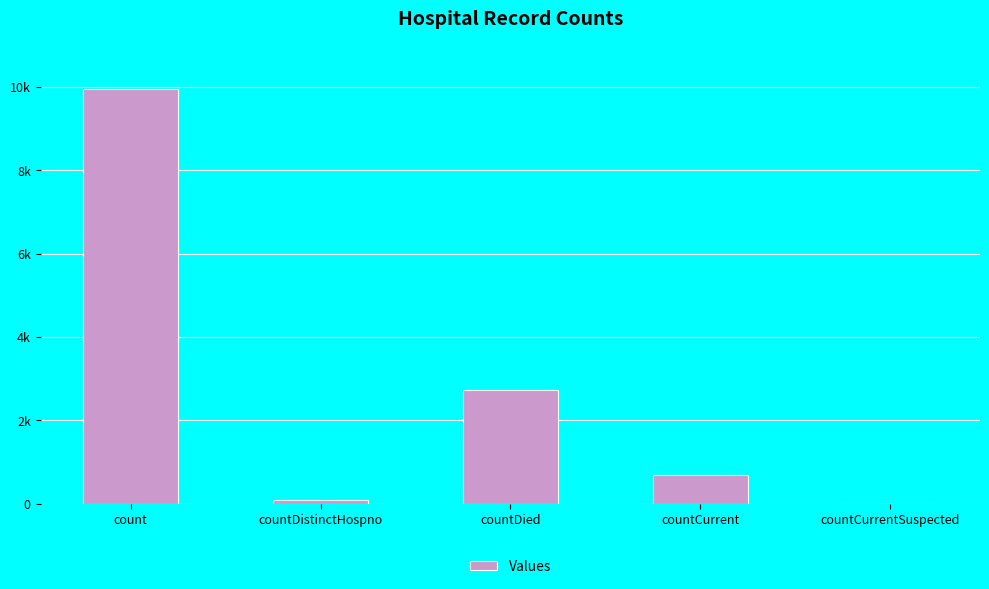

Reading left to right, extract all data points from this chart.

9954	77	2733	682	0